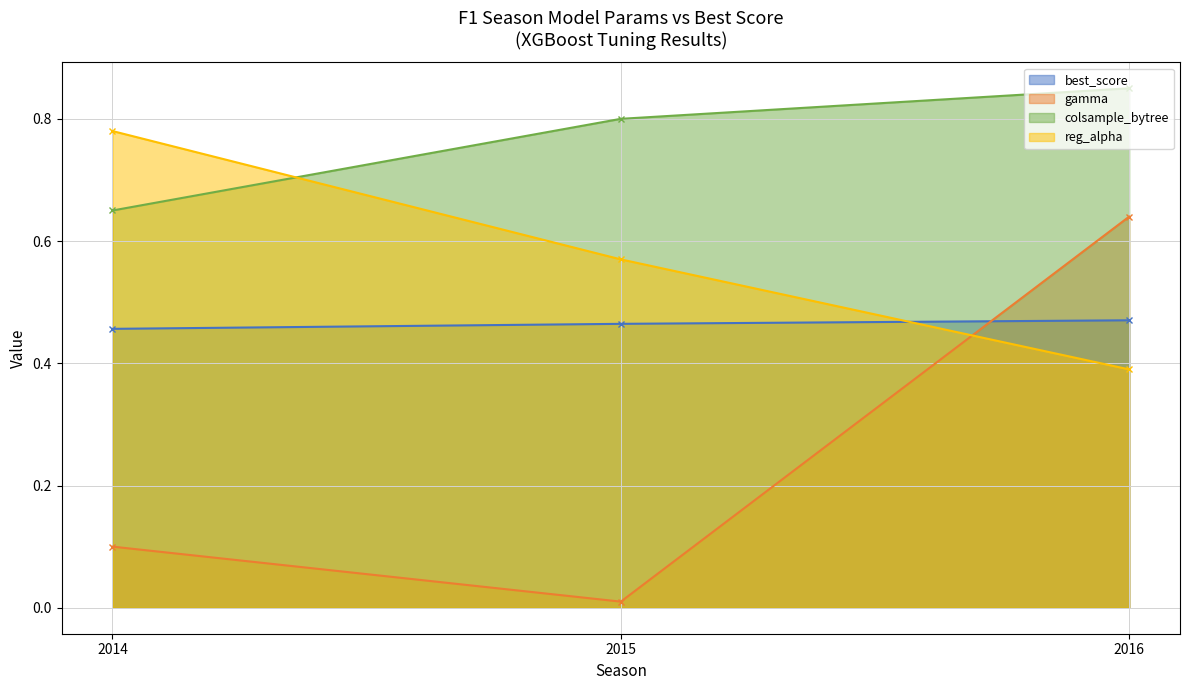

Rank the categories by best_score value from highest to lowest.

2016, 2015, 2014